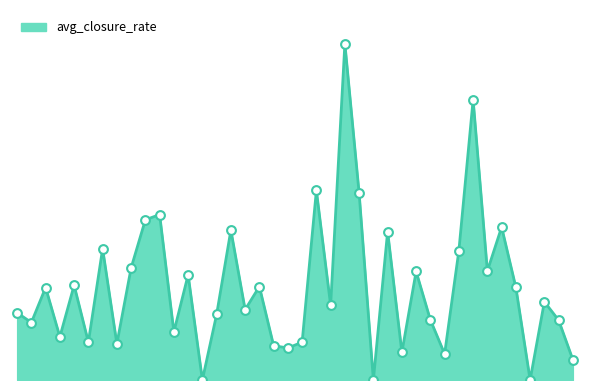

Does the chart have visible grid lines?

No